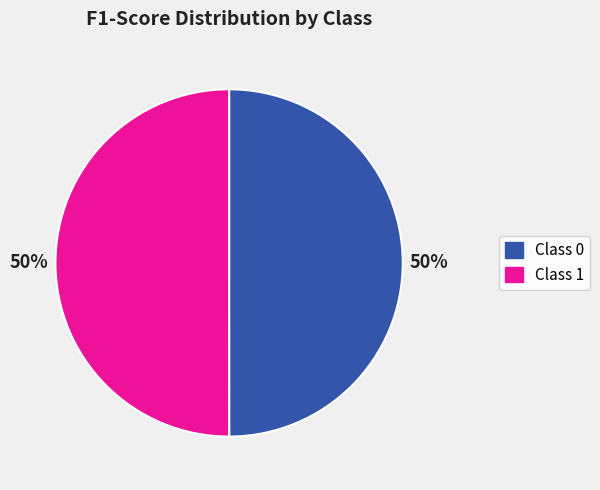

To the nearest percent, what percentage of the pie is Class 1?

50%